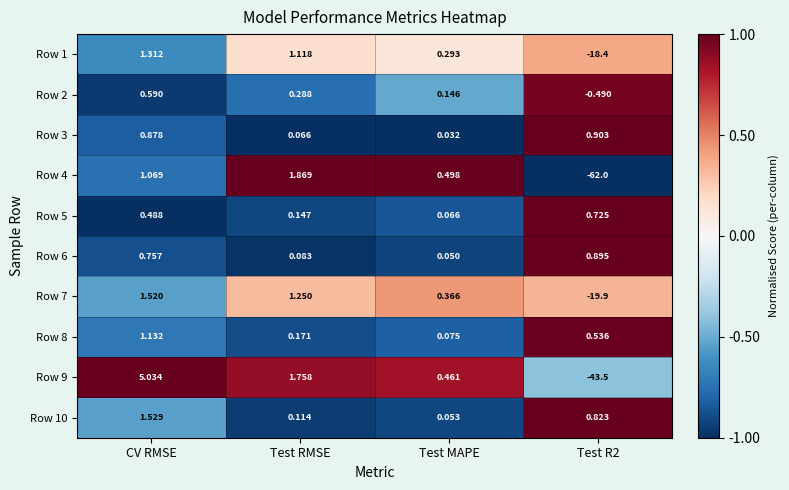

At which category does the chart reach its peak across all series?

CV RMSE